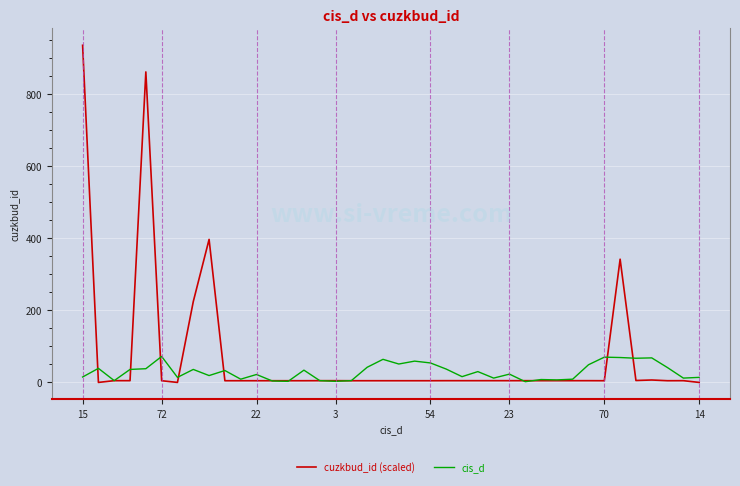

Which series has the largest total across all categories?

cuzkbud_id (scaled)